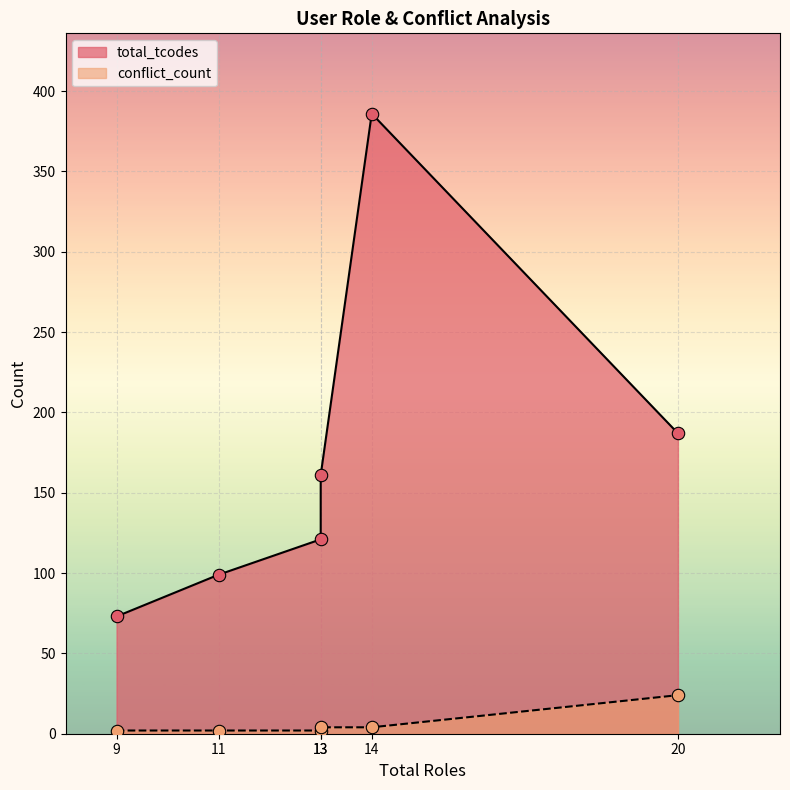

Which series has the widest spread of Y values?

total_tcodes